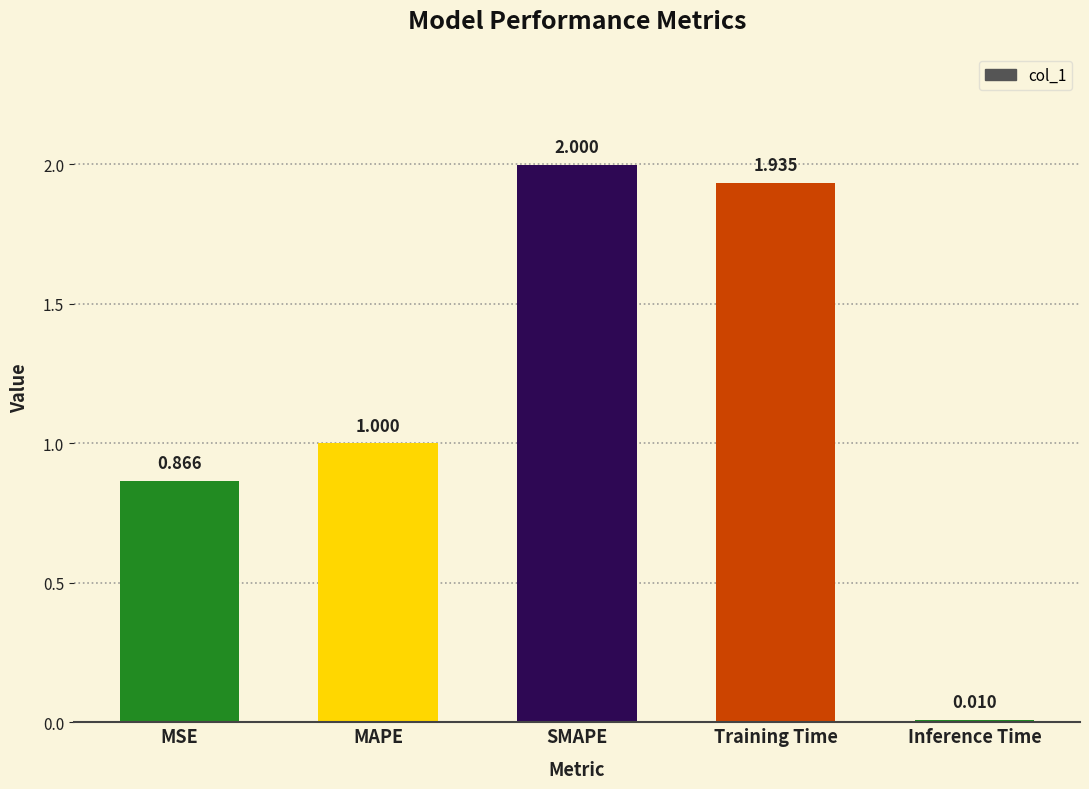

What is the label of the 5th bar from the left?

Inference Time